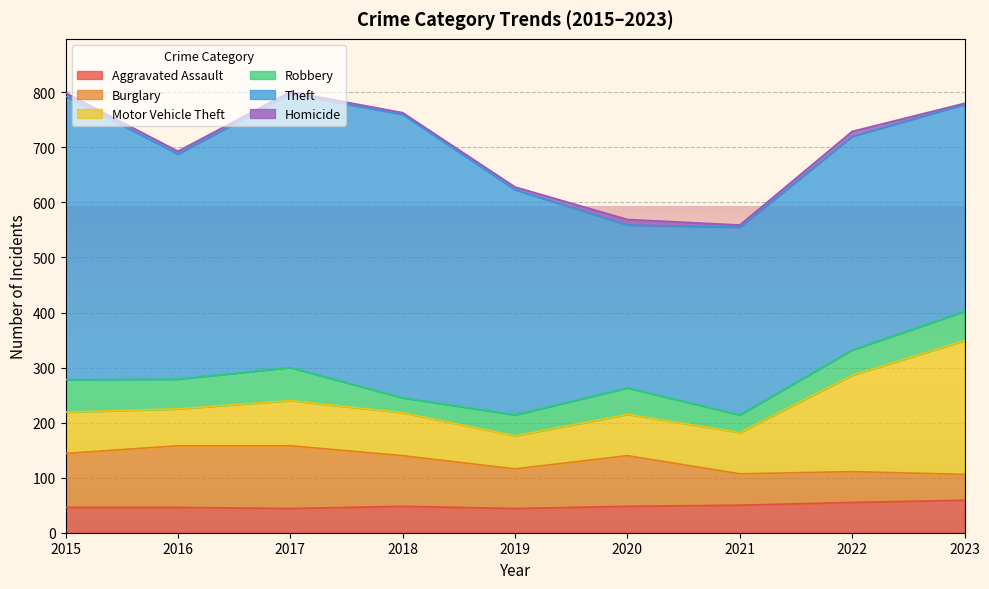

The Theft series shows 172 at 2022. True or false?

False